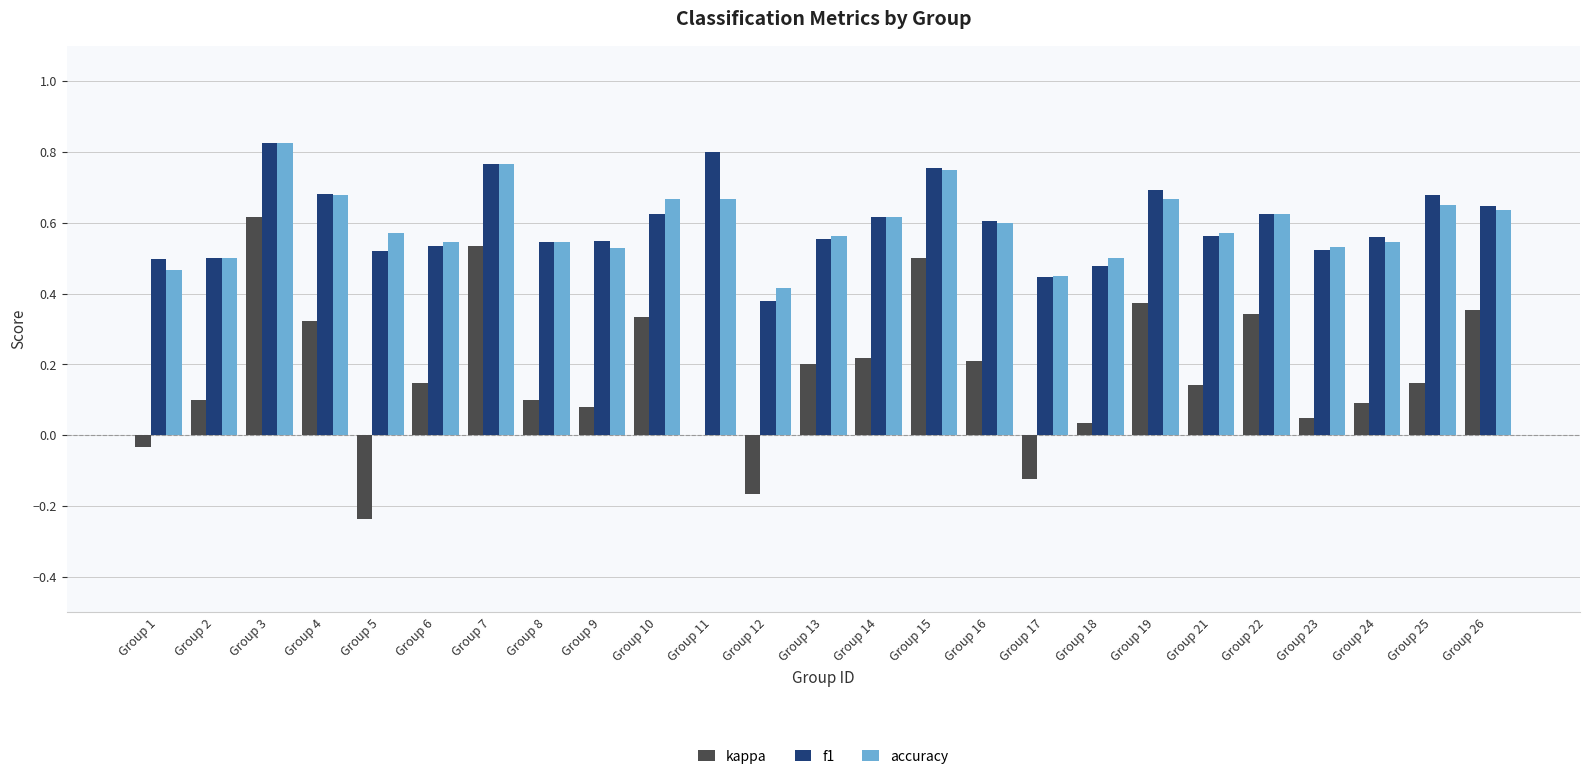

The value of accuracy at Group 7 is 0.8. True or false?

True